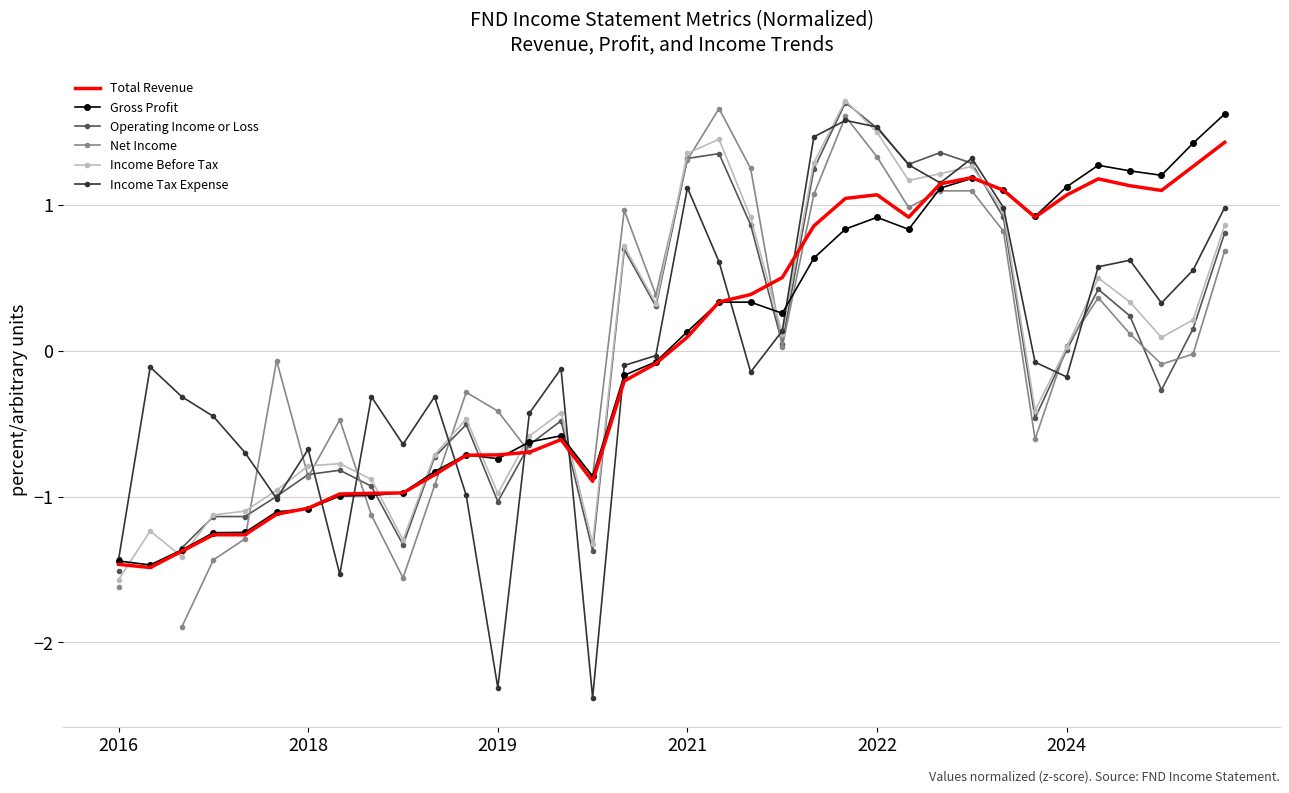

True or false: Operating Income or Loss has more than 2 interior local peaks.

True